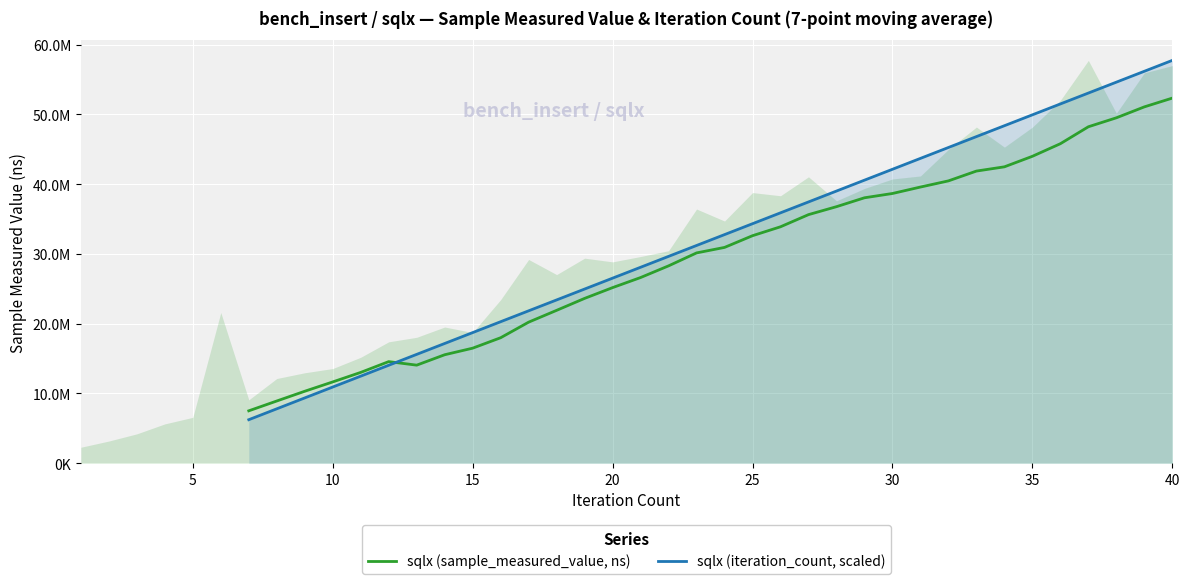

How many distinct data groups are displayed?

2